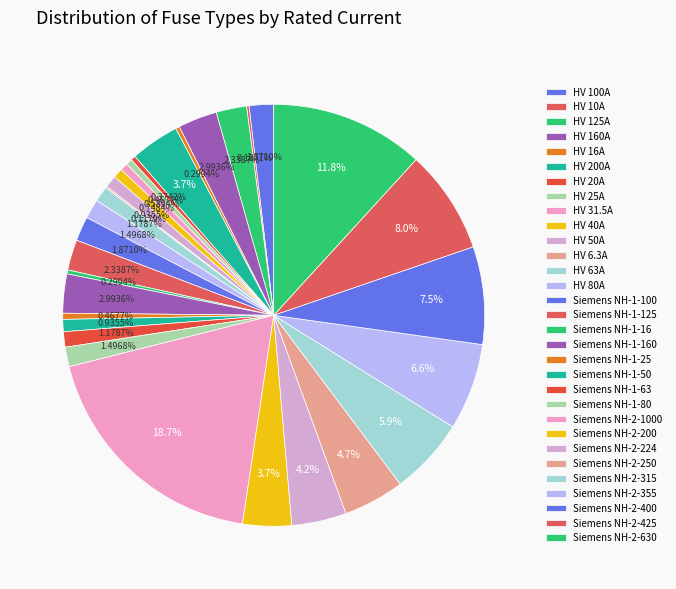

Is there any slice that represents more than half of the pie?

No